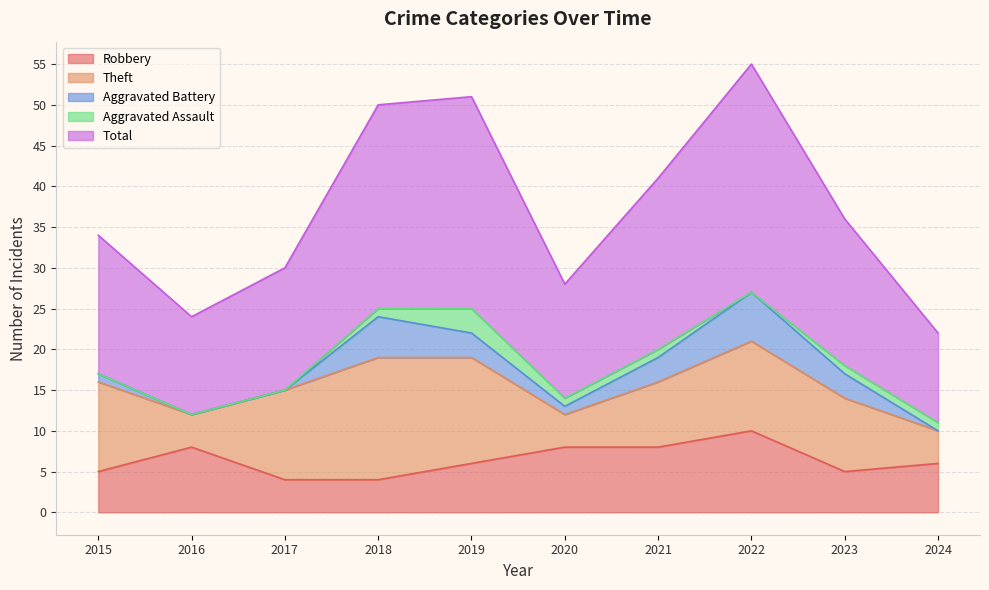

True or false: Theft has a value of 4 at 2020.

True